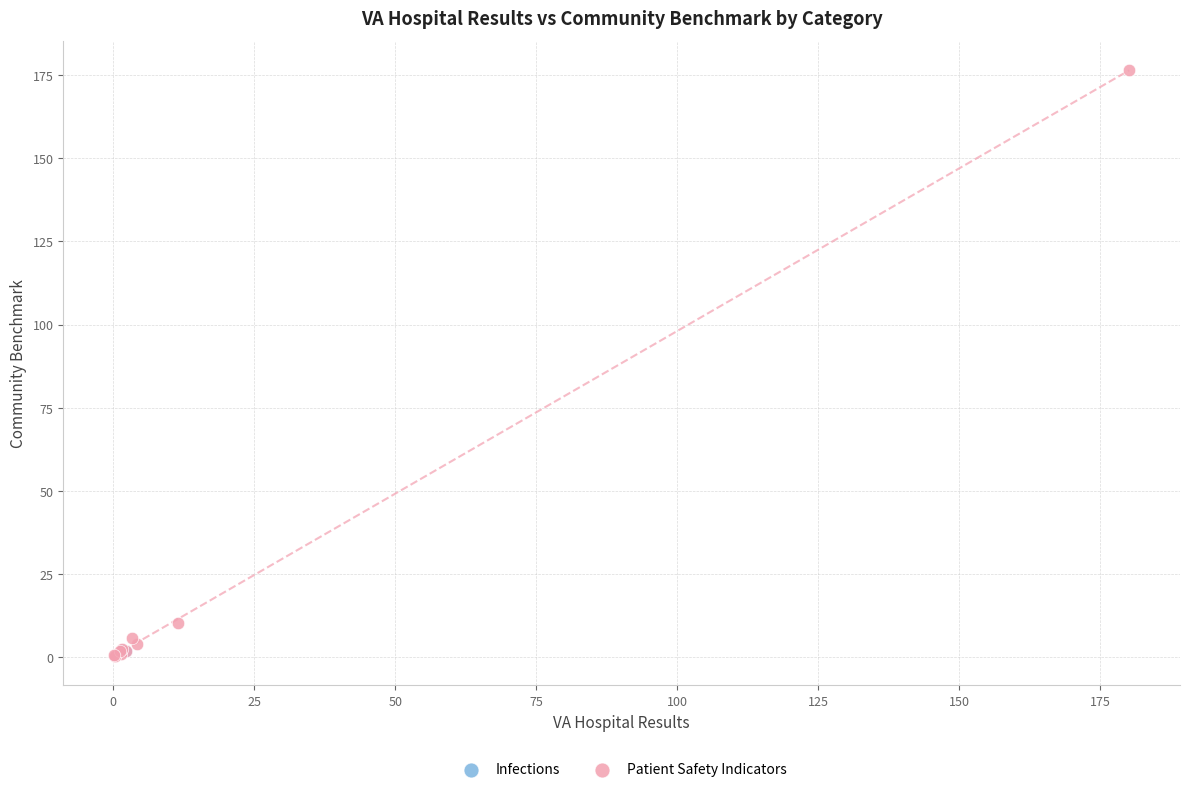

What are all the series names shown in the legend?

Infections, Patient Safety Indicators